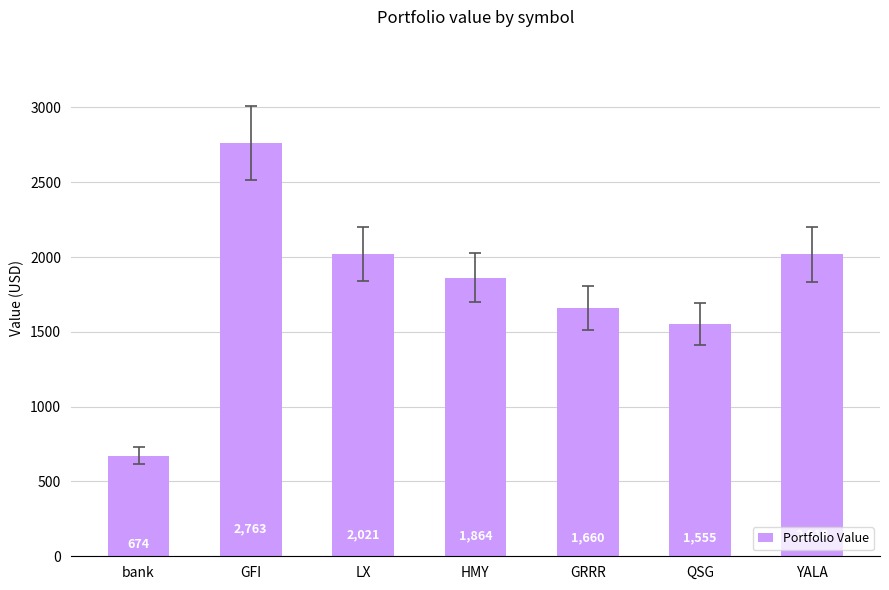

Is it true that the value at QSG is 2495.6?

False